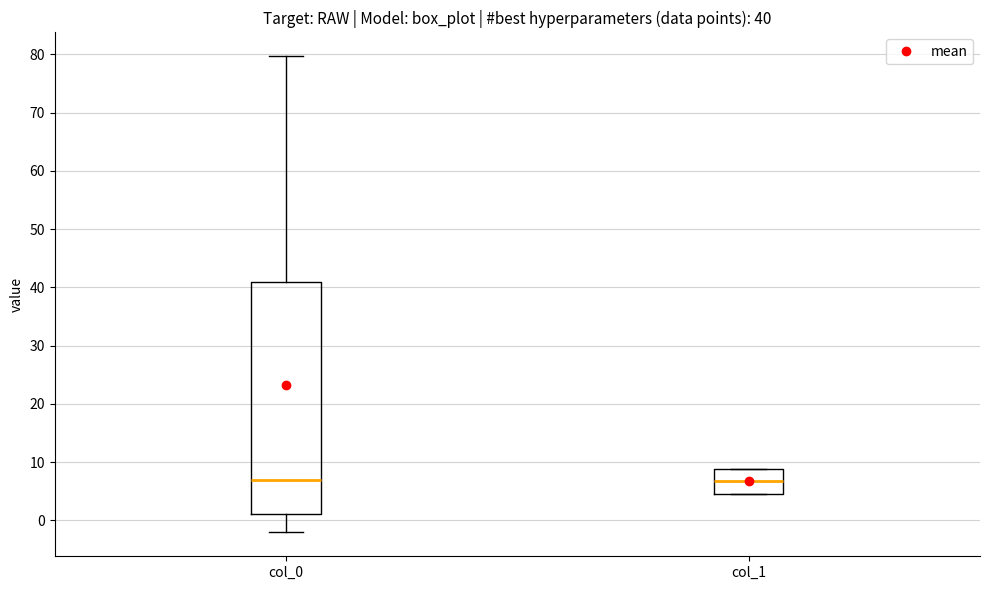

Which box is the tallest, from its lower edge to its upper edge?

col_0